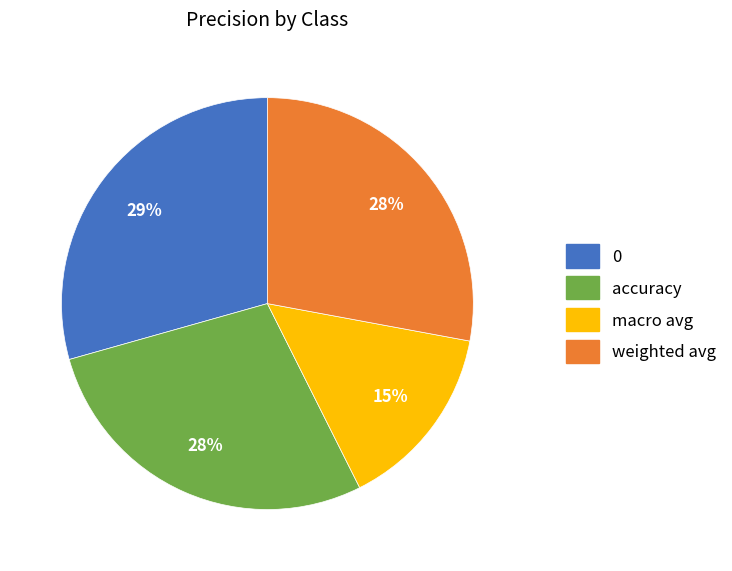

To the nearest percent, what percentage of the pie is weighted avg?

28%